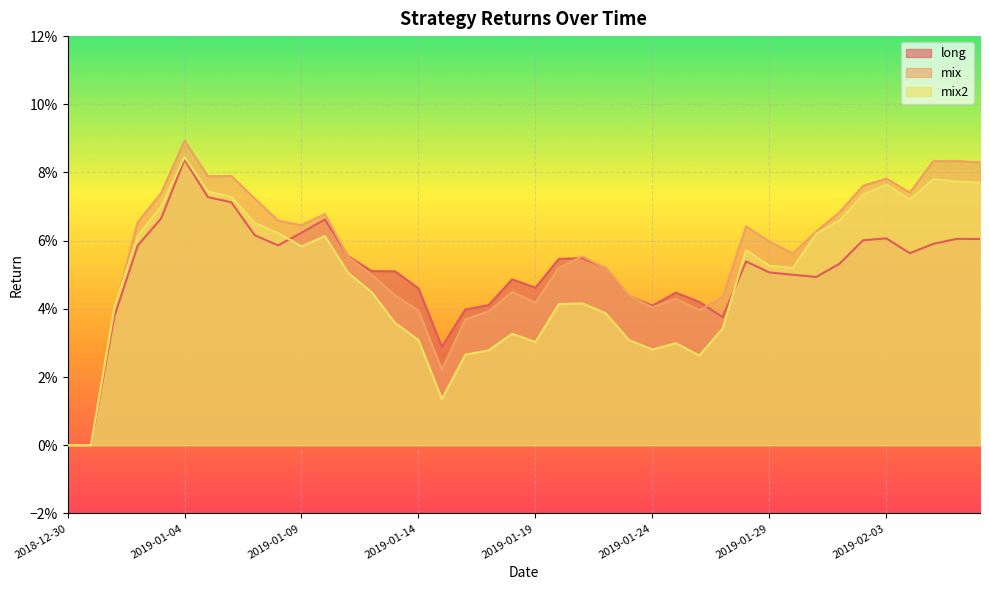

Where is long nearest to the value 0?

2018-12-30